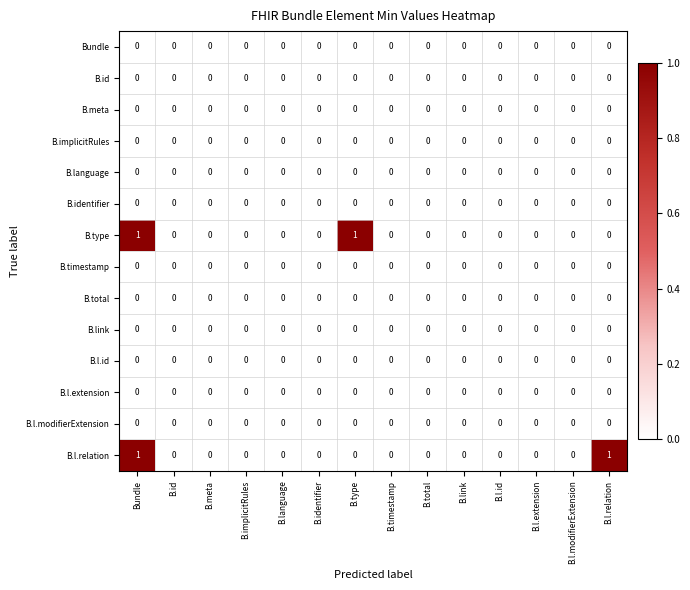

At which category is the sum across all series the highest?

Bundle